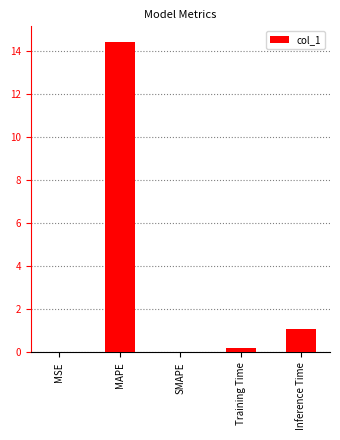

What is the change in value from MAPE to Inference Time?

-13.4